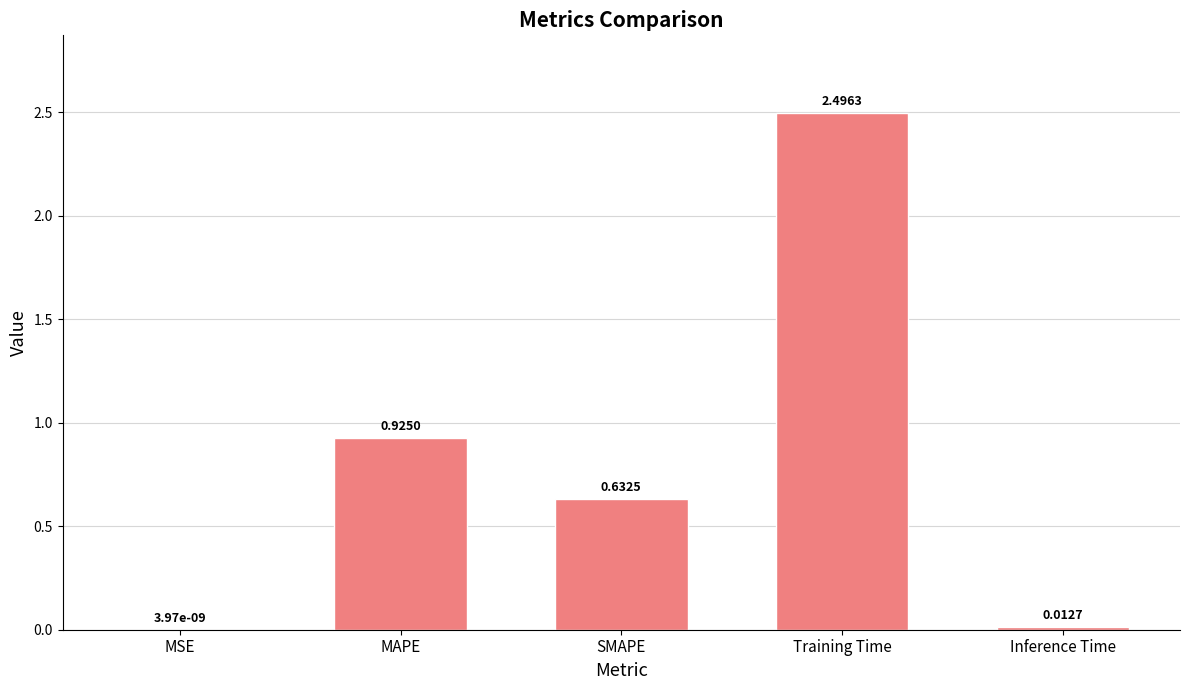

Are the bars horizontal?

No